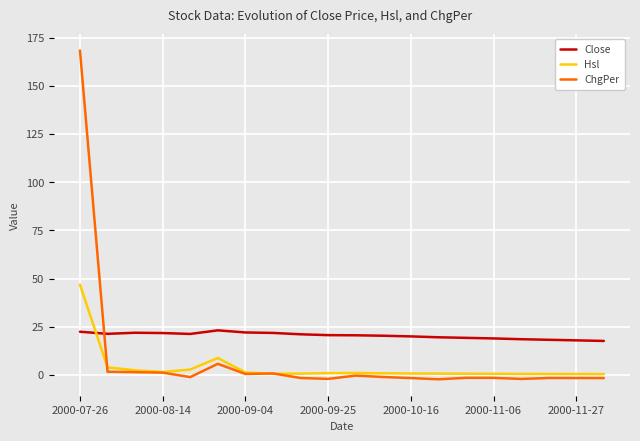

Rank the series by their maximum value, from highest to lowest.

ChgPer, Hsl, Close